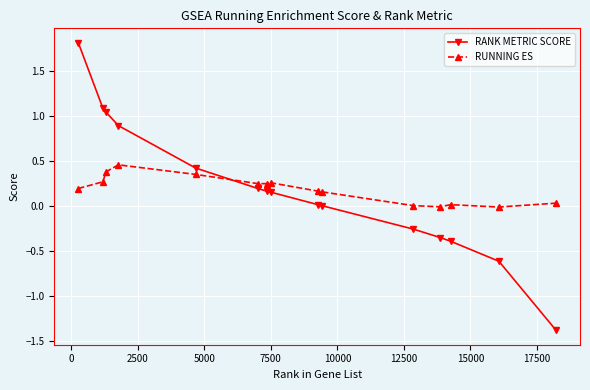

What is the difference between the second highest and minimum values in the RANK METRIC SCORE series?

2.5